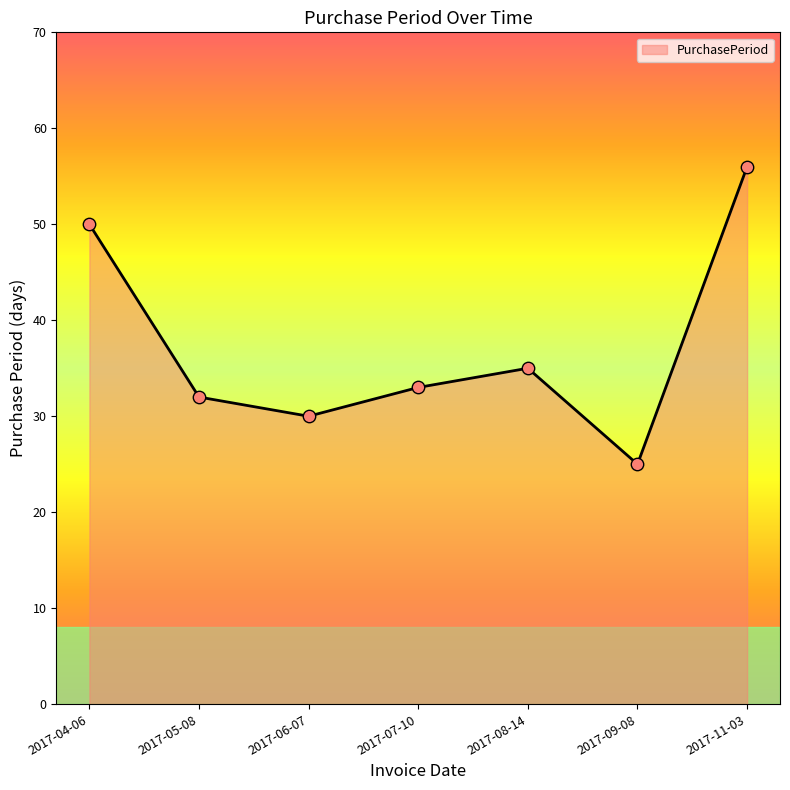

Between 2017-04-06 and 2017-08-14, which is larger?

2017-04-06